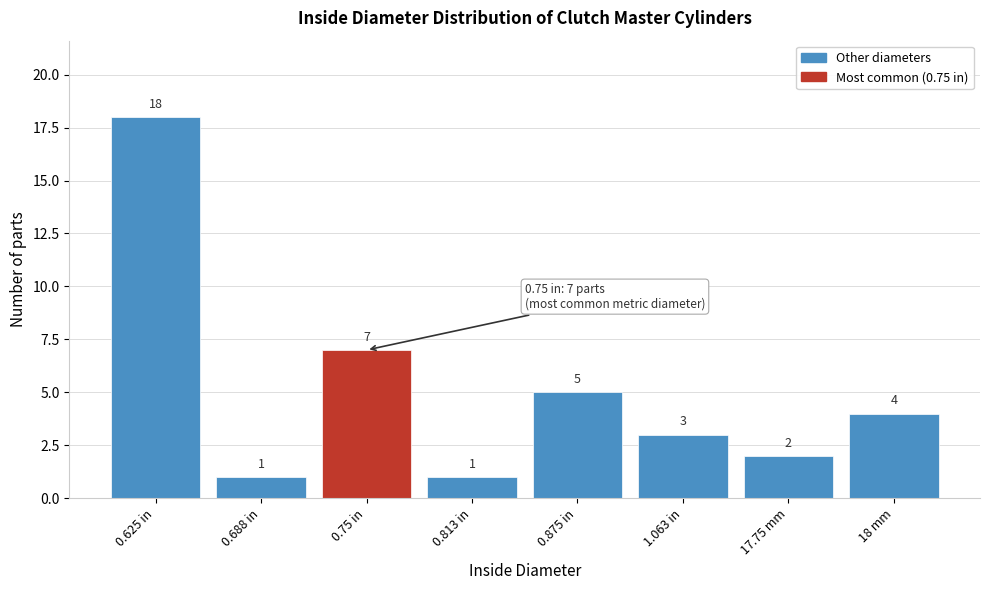

Reading right to left, transcribe all the data shown in this chart.

18 mm=4	17.75 mm=2	1.063 in=3	0.875 in=5	0.813 in=1	0.75 in=7	0.688 in=1	0.625 in=18